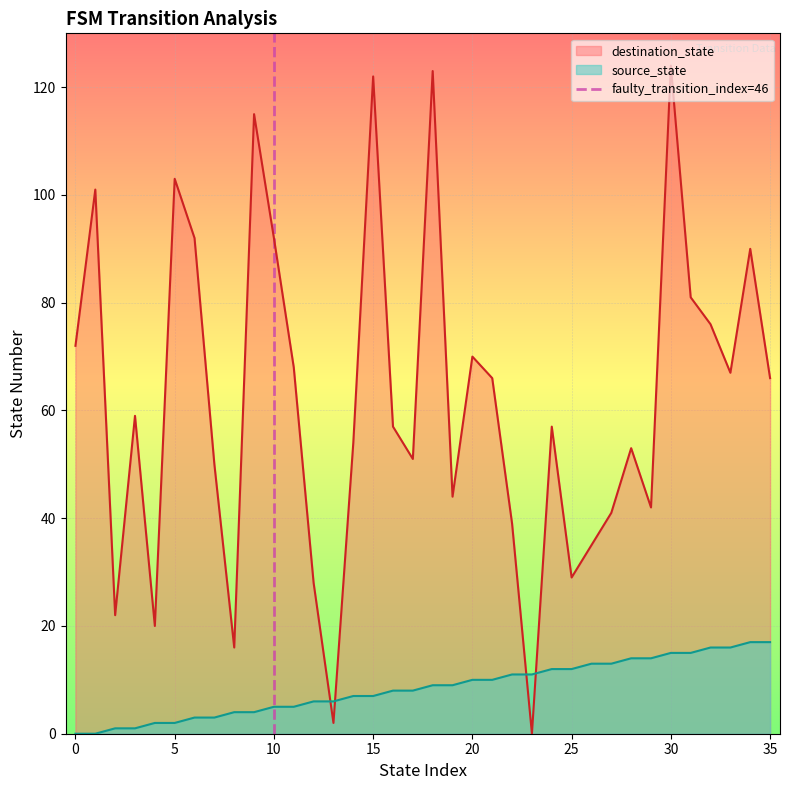

What is the highest value of the source_state series?

17